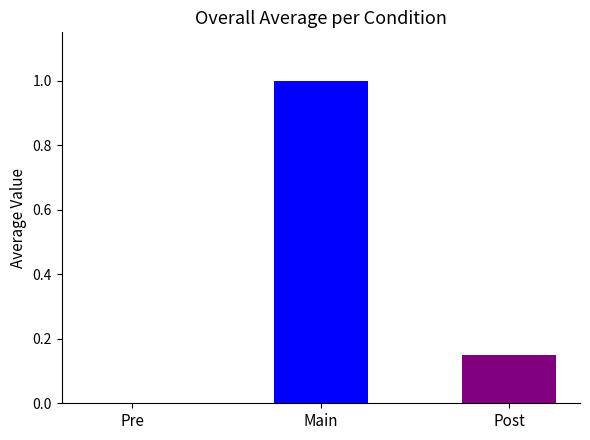

Which has a higher value, Post or Main?

Main